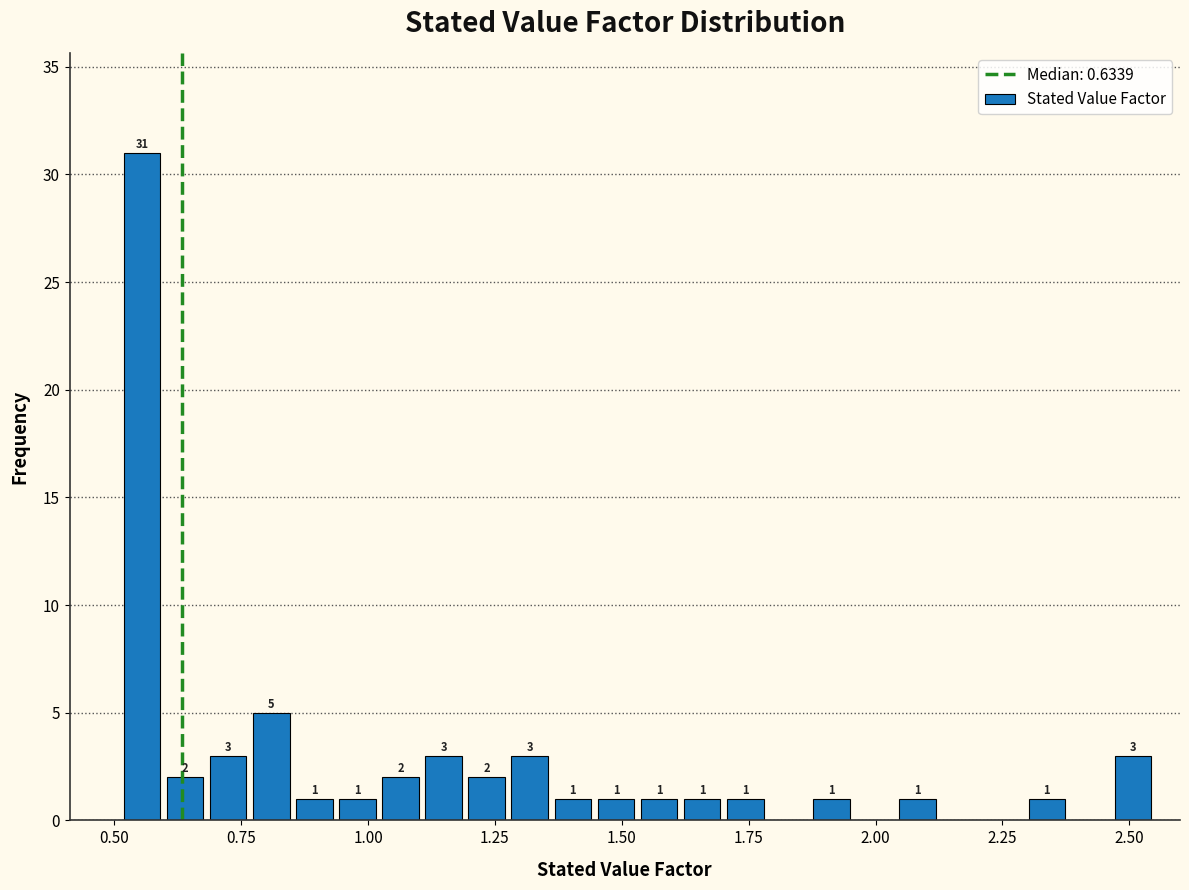

Around what value on the x-axis is the tallest bar? Give the approximate position of its centre, as read against the axis.

0.55